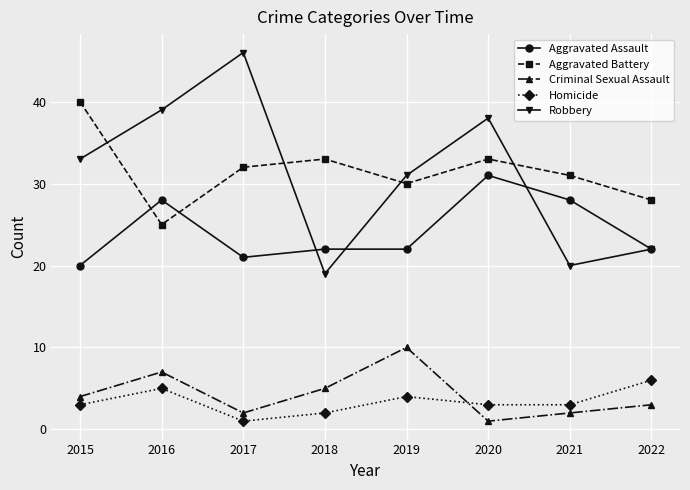

What is the difference between the Homicide values at 2015 and 2016?

2